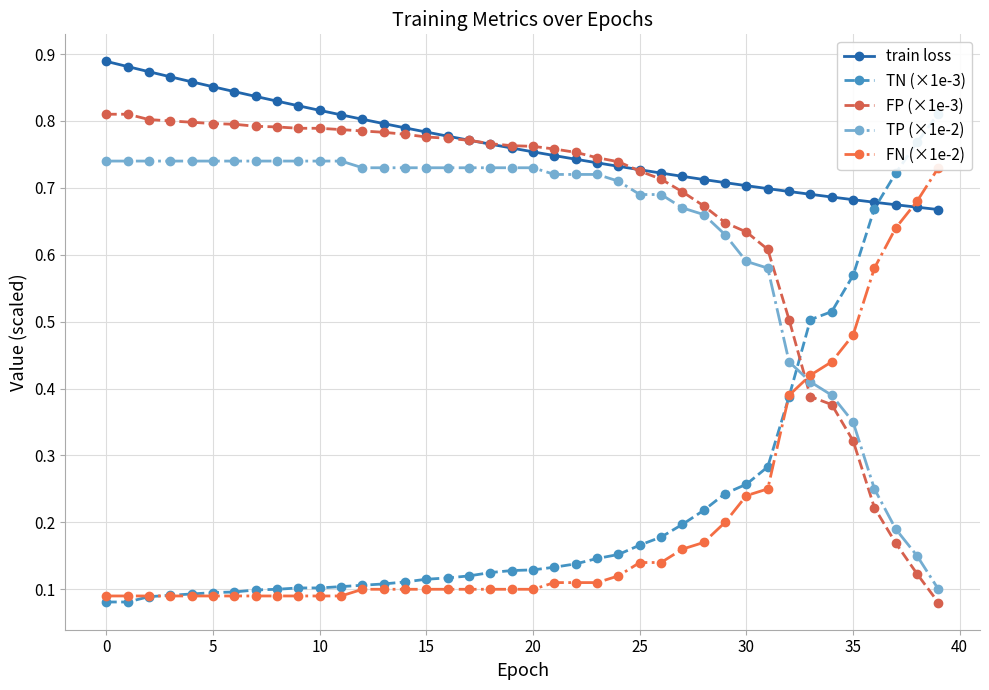

Is this an area chart (filled region under the line)?

No